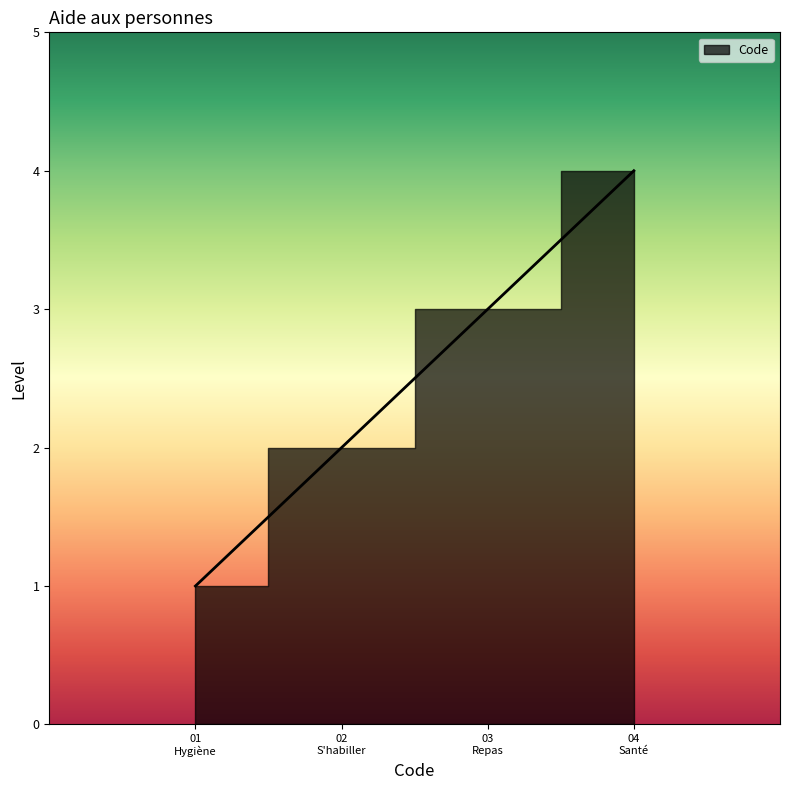

How many series are shown in this chart?

1